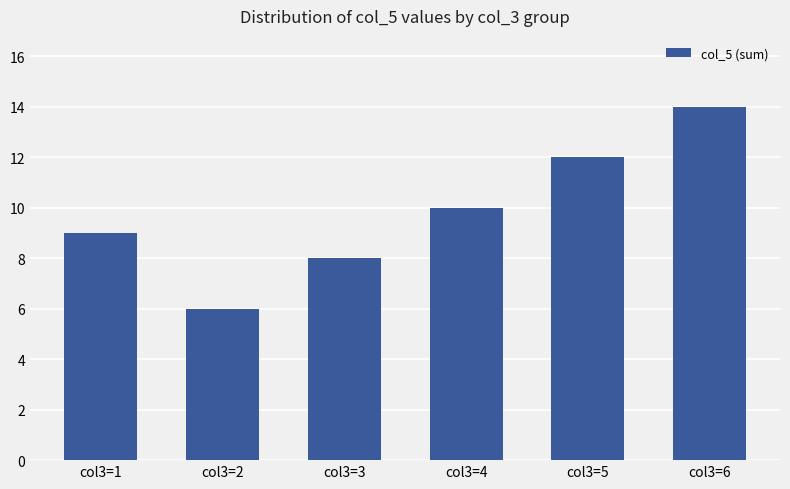

Read the value at col3=3.

8